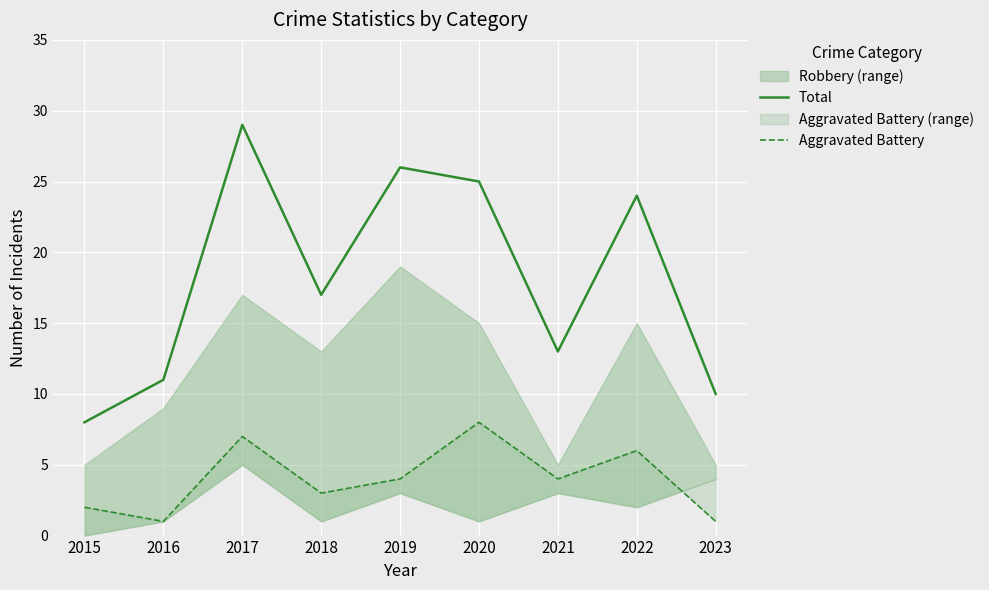

Which has a higher value, 2021 or 2019?

2019